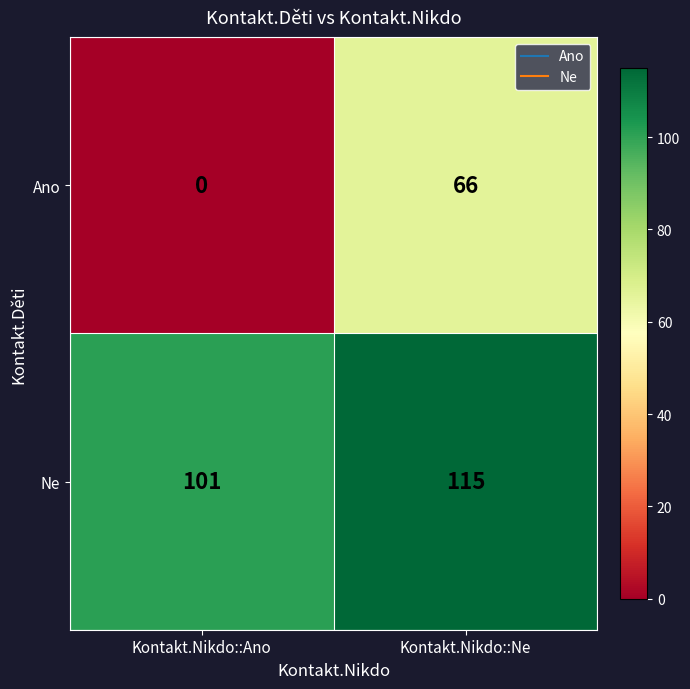

List the series in order of their peak value, lowest first.

Ano, Ne